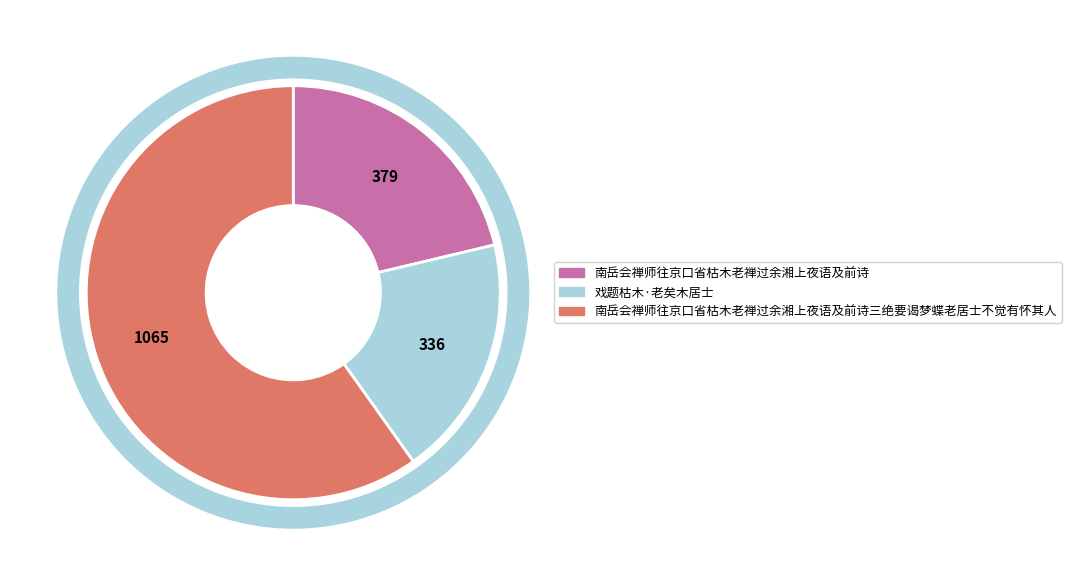

How many segments does this pie chart have?

3